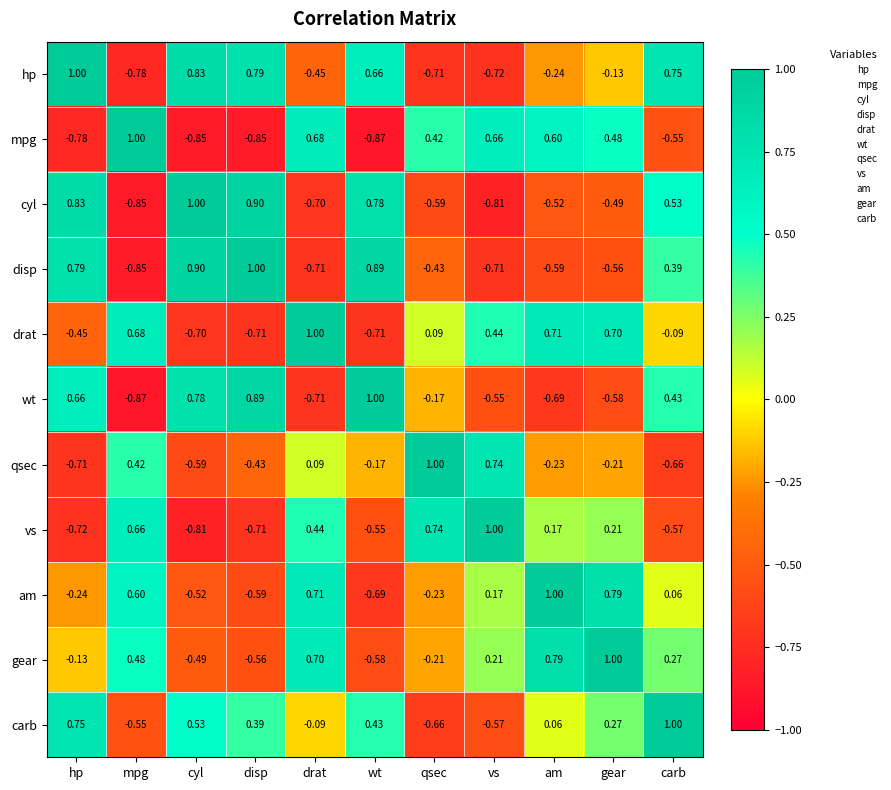

Count the number of data series in this chart.

11